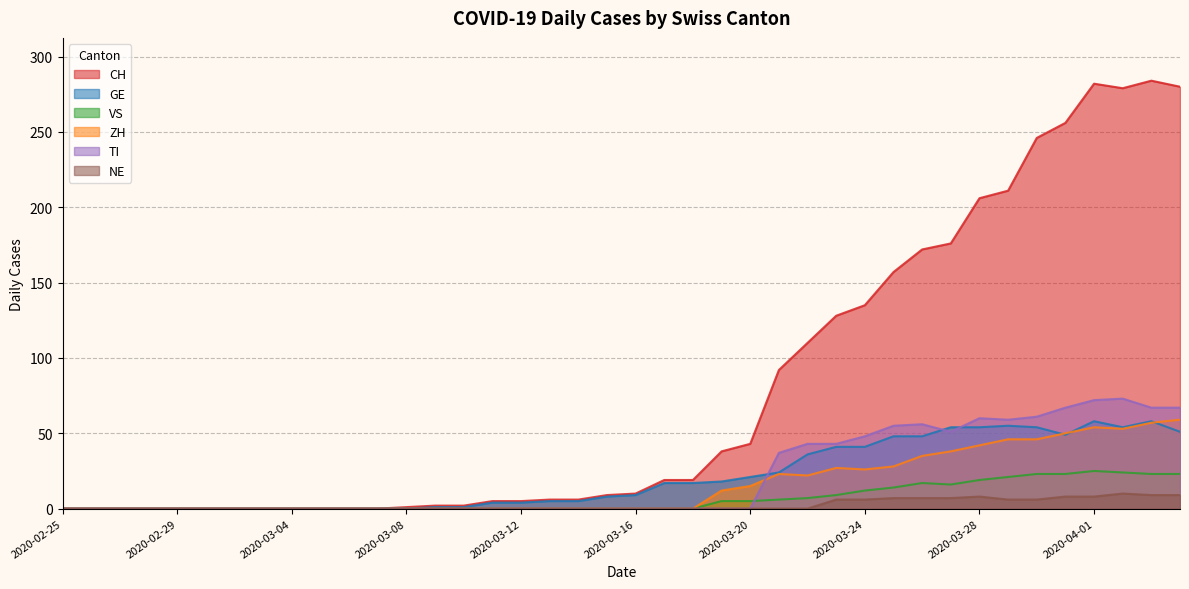

Is it true that GE equals 35 at 2020-02-26?

False